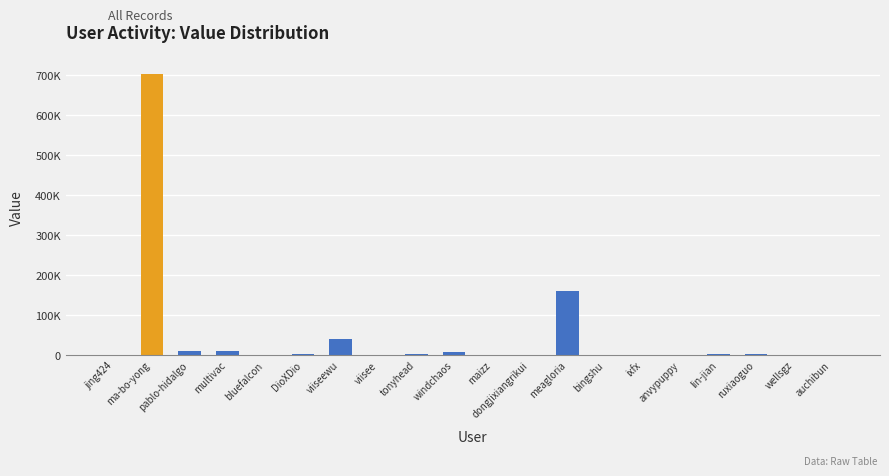

Reading left to right, what are all the values shown in this chart?

255	701641	9520	9153	21	1582	38849	81	1660	7405	595	300	159189	177	44	12	1097	2540	19	3